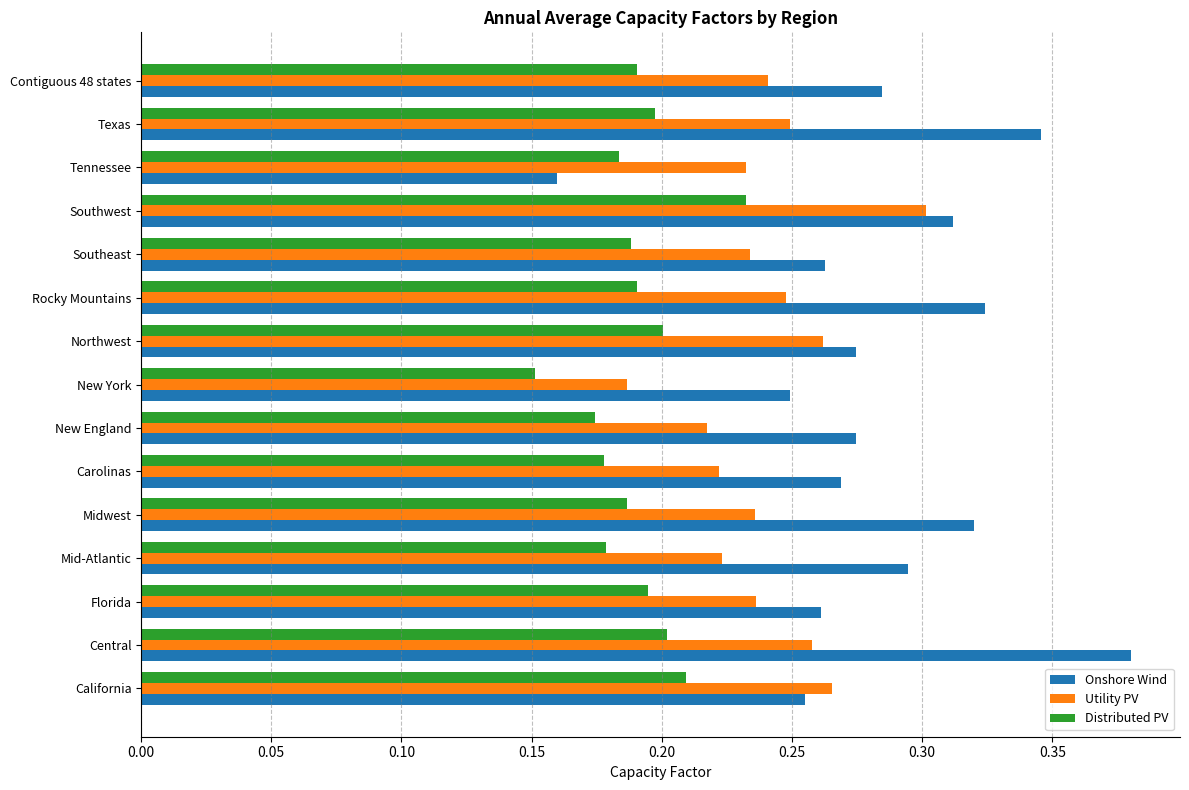

At how many categories does at least one series exceed 0?

15